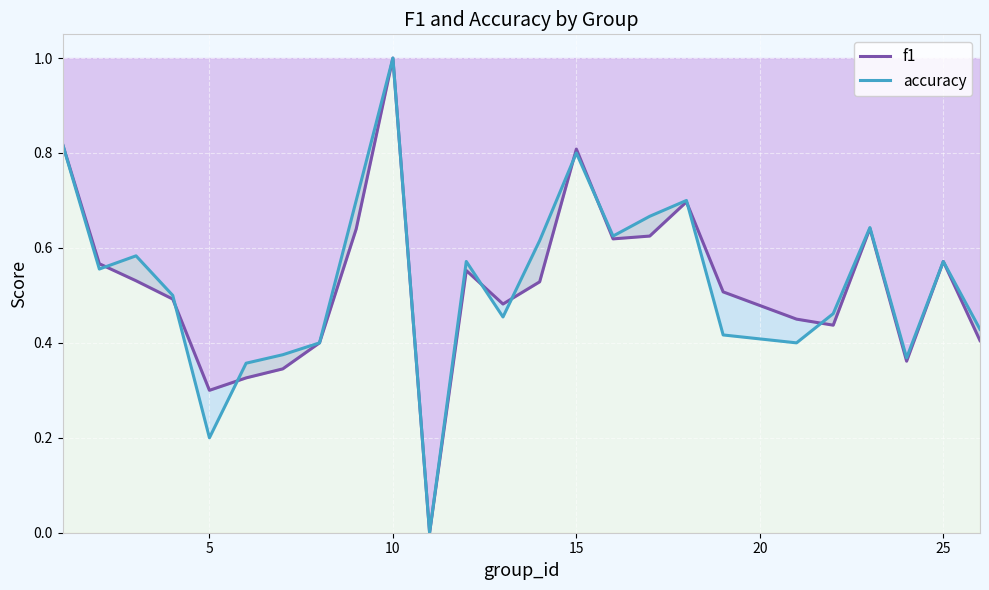

What is the maximum value for accuracy?

1.0